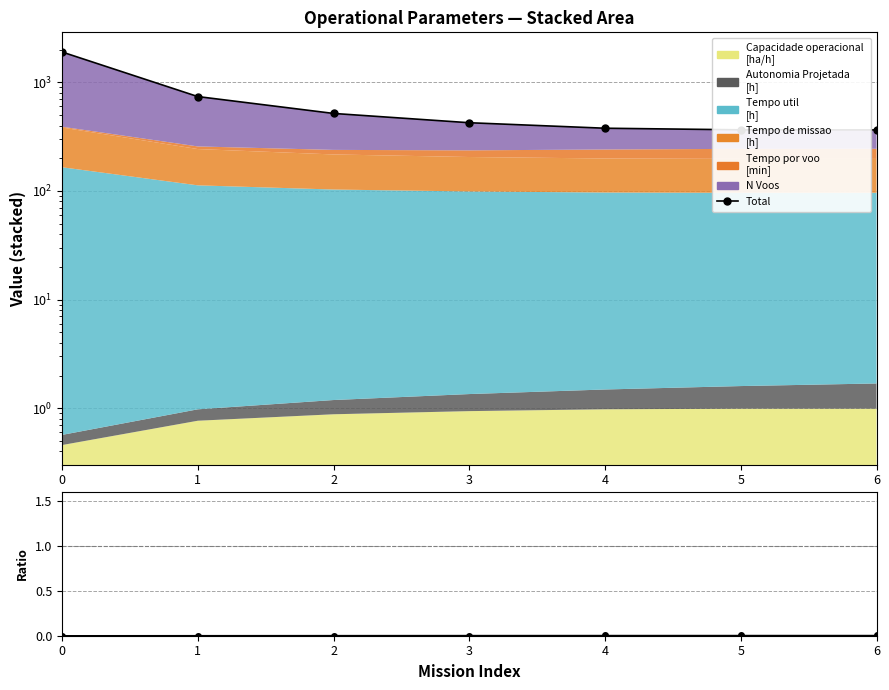

Rank the categories by Capacidade/Total value from lowest to highest.

0, 1, 2, 3, 4, 5, 6